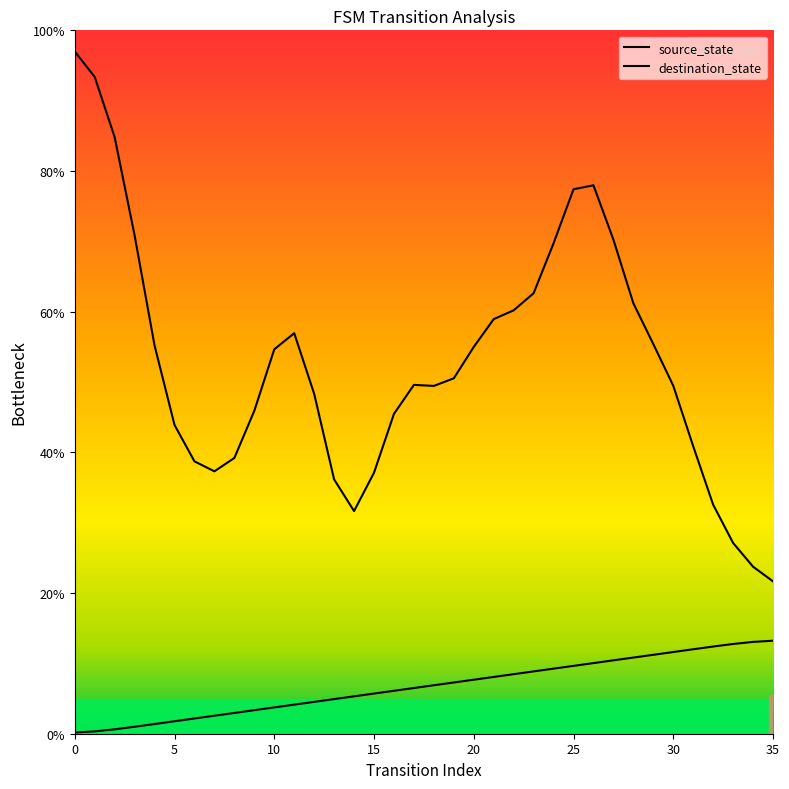

List the labels in order of value, smallest first.

0, 1, 2, 3, 4, 5, 6, 7, 8, 9, 10, 11, 12, 13, 14, 15, 16, 17, 18, 19, 20, 21, 22, 23, 24, 25, 26, 27, 28, 29, 30, 31, 32, 33, 34, 35